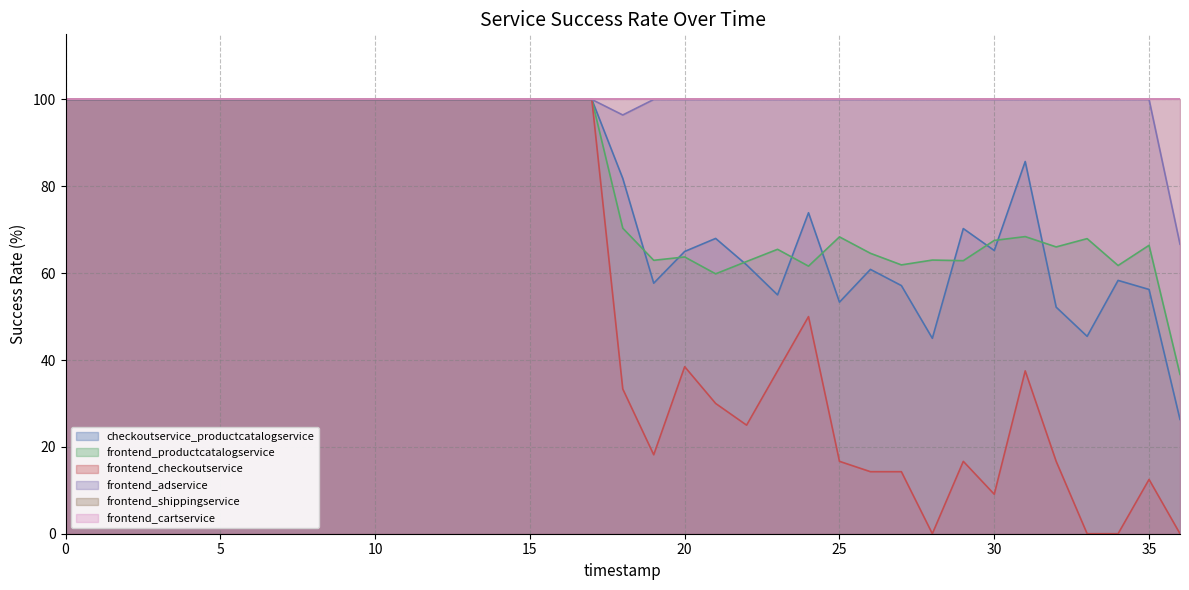

True or false: frontend_productcatalogservice has more than 2 points higher than both neighbors.

True